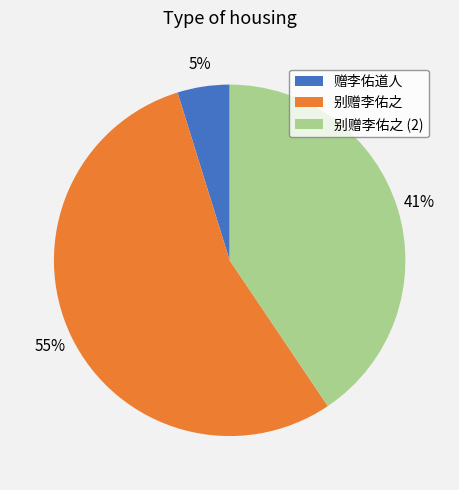

Is there a majority slice in this chart?

Yes